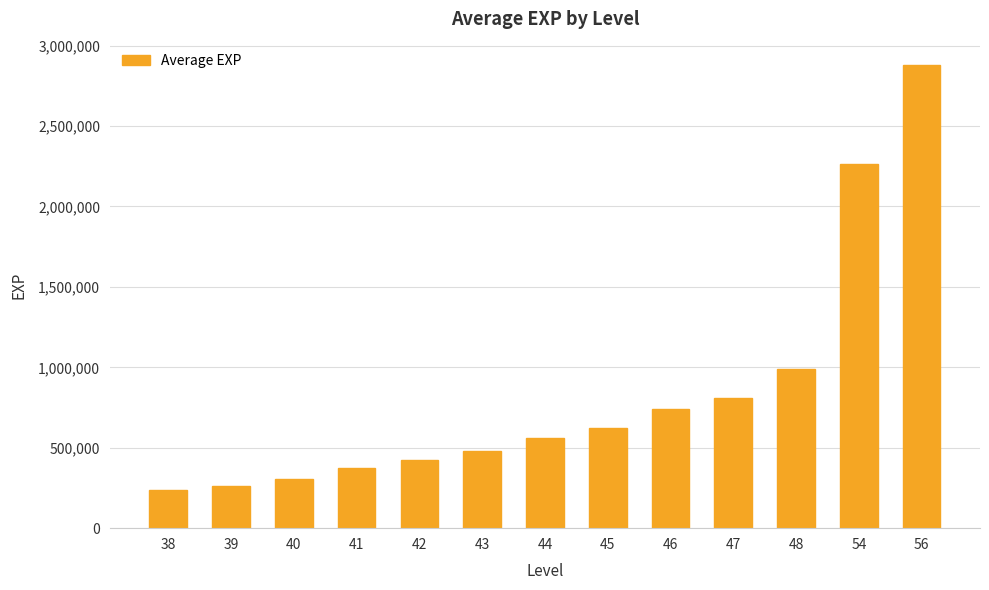

Approximately how many times larger is the value at 44 compared to 56?

0.2